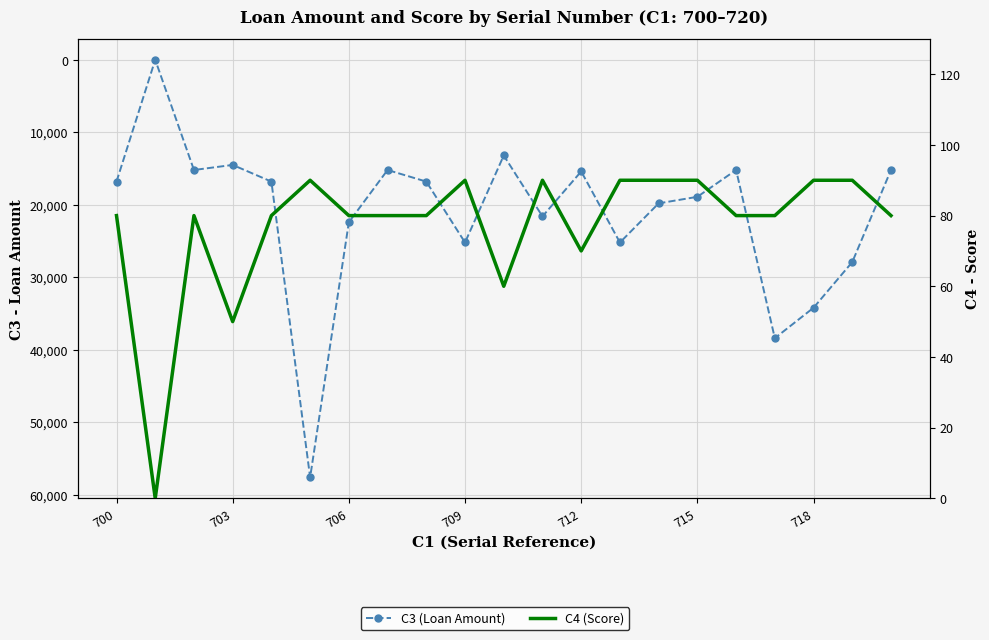

What is the average value of the C3 (Loan Amount) series?

21214